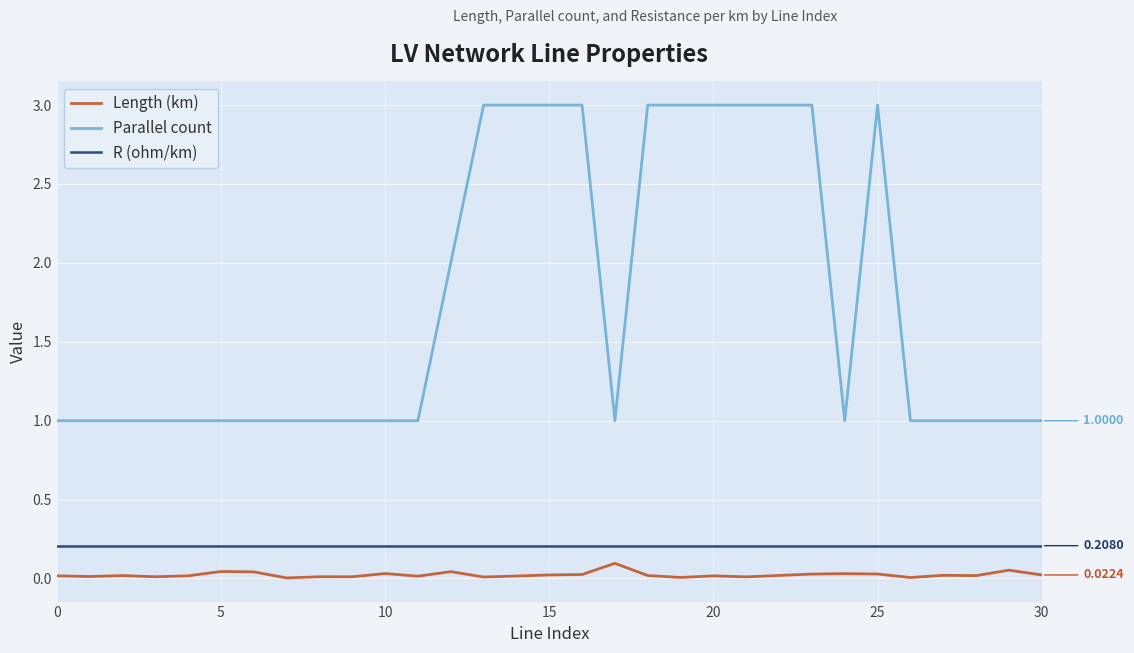

Which series has the largest total across all categories?

Parallel count